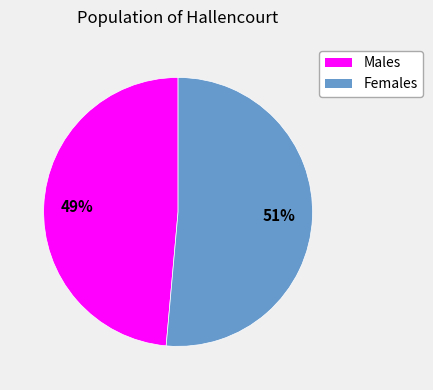

Which slice represents more than half of the pie?

Females